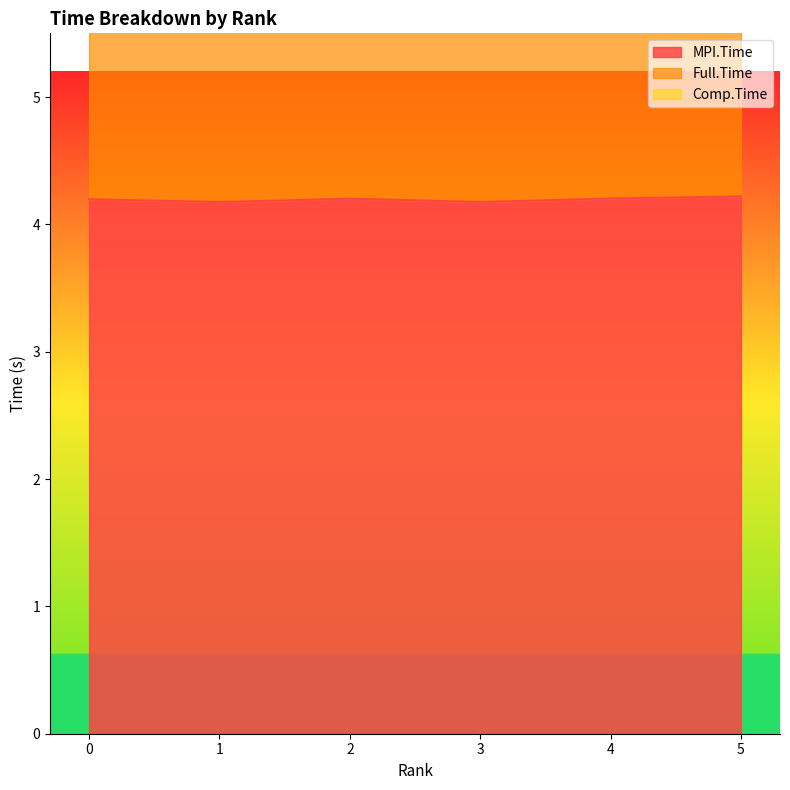

At which category does the chart reach its minimum across all series?

3